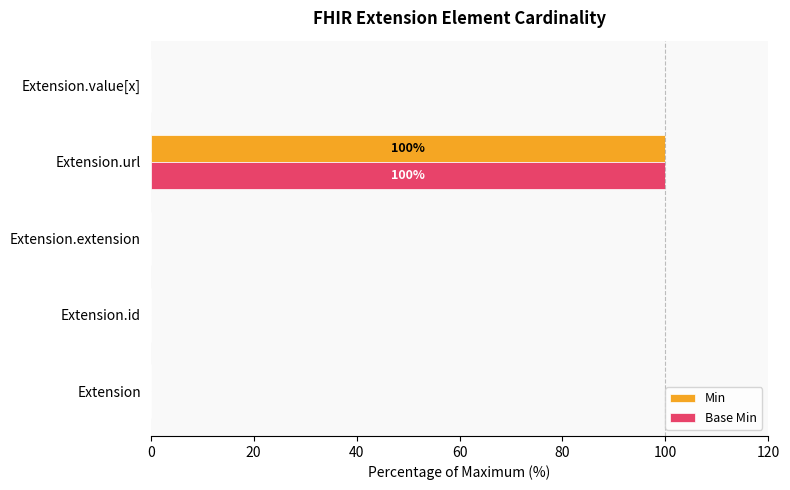

What is the total value across all series at Extension.url?

200